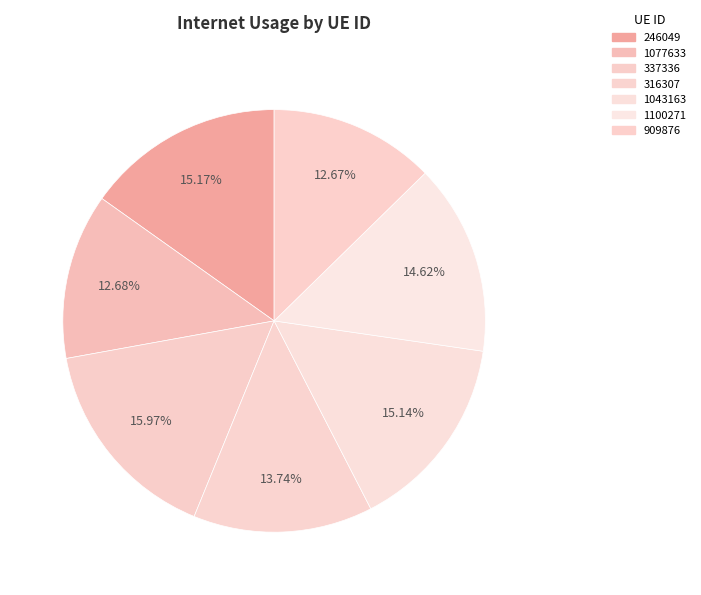

To the nearest percent, what is the difference between the 246049 and 1100271 slice percentages?

1%